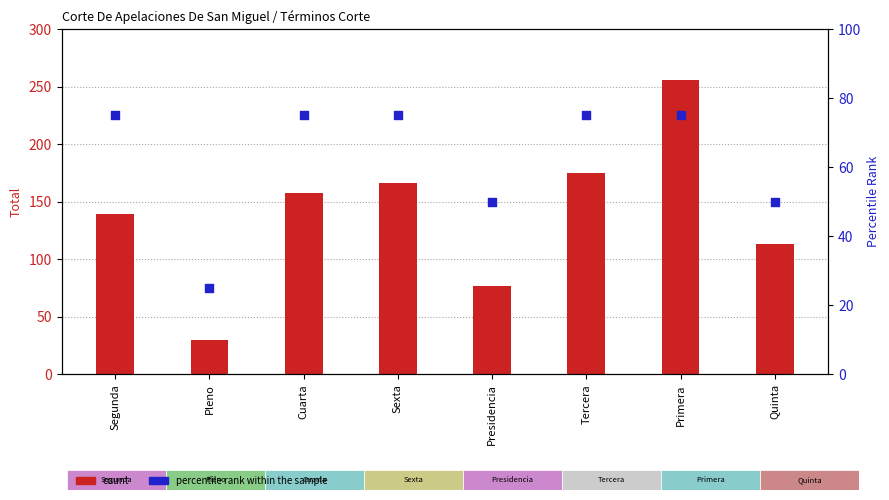

Which series contains the lowest Y value?

percentile rank within the sample